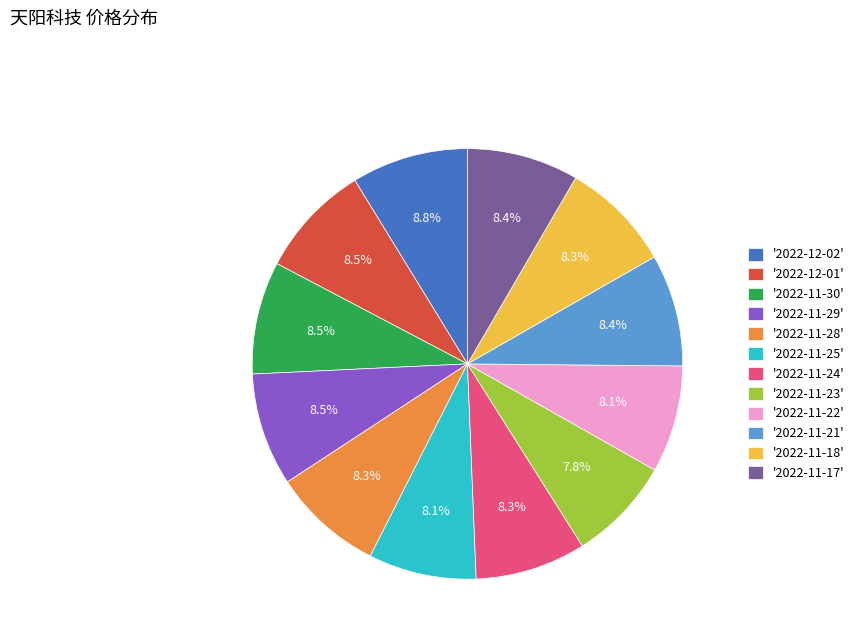

Is '2022-11-18' the majority of the pie?

No